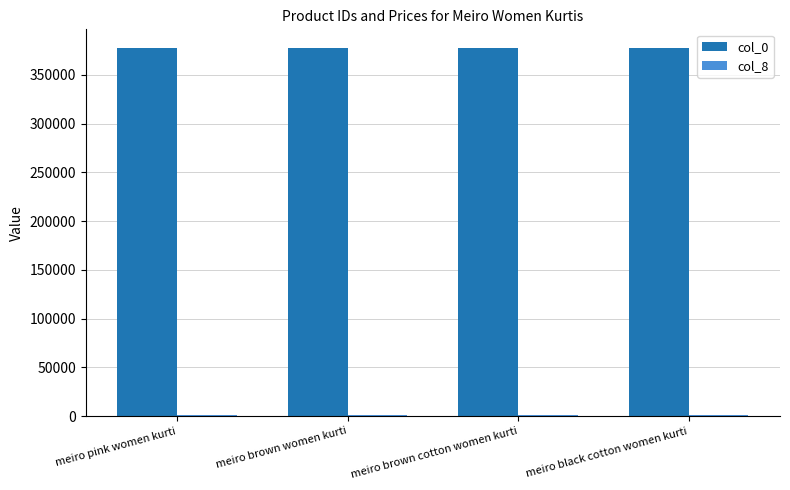

Which series has the largest total across all categories?

col_0